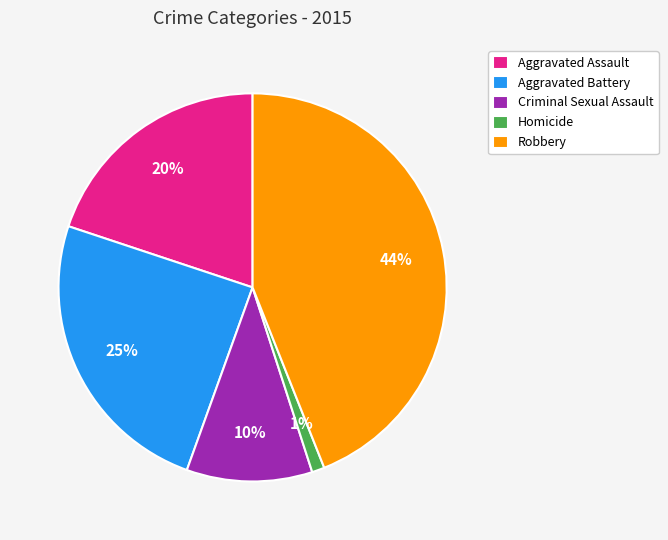

The Aggravated Battery slice represents 15% of the pie. True or false?

False